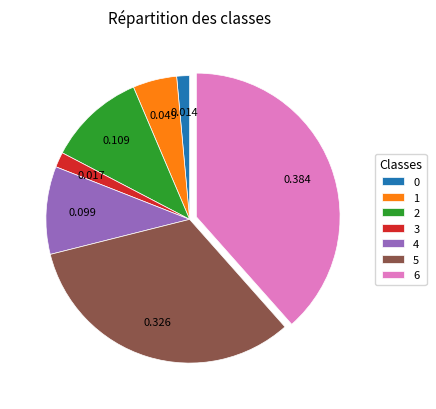

Does any single category account for the majority?

No